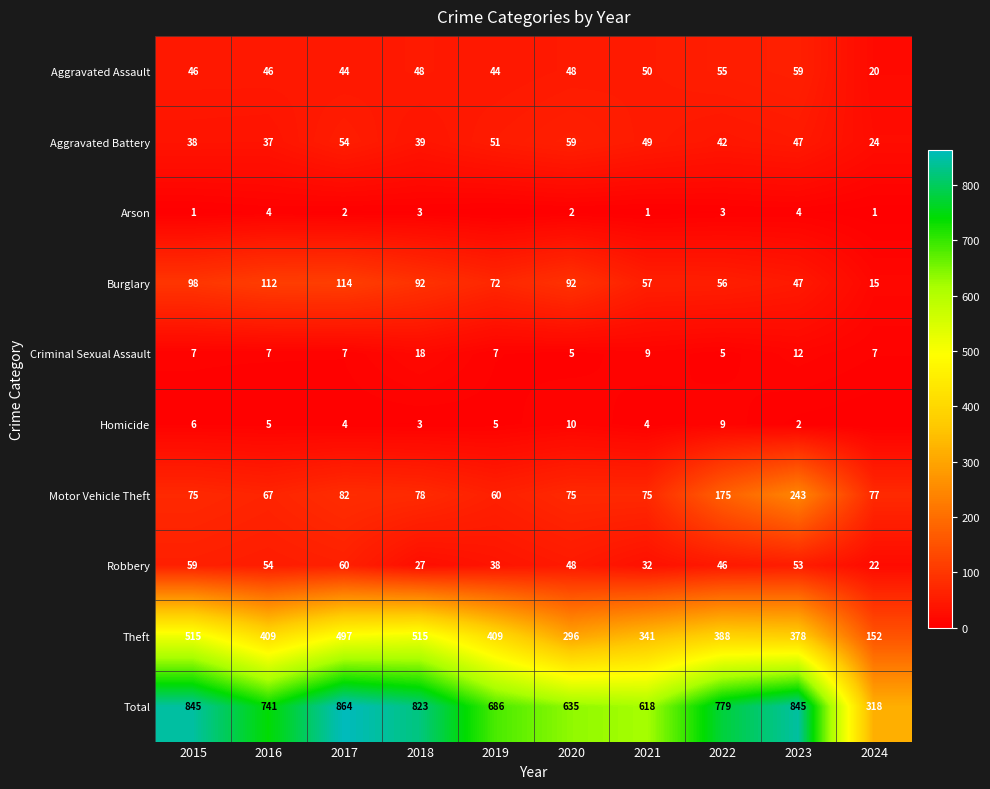

At which label does Robbery first exceed 48?

2015